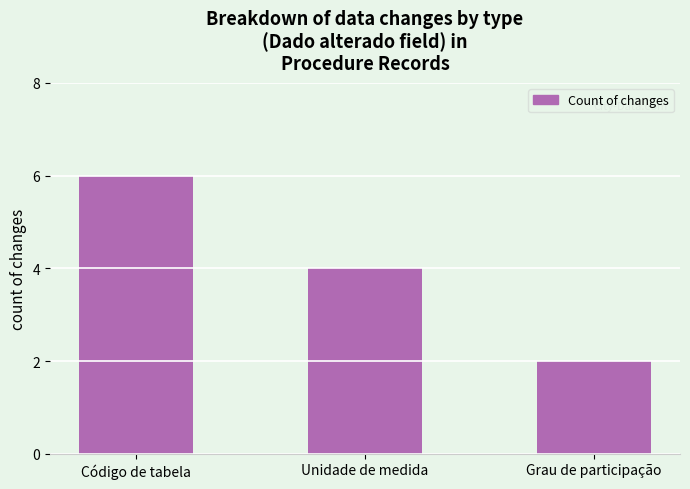

What is the difference between the values at Unidade de medida and Código de tabela?

2